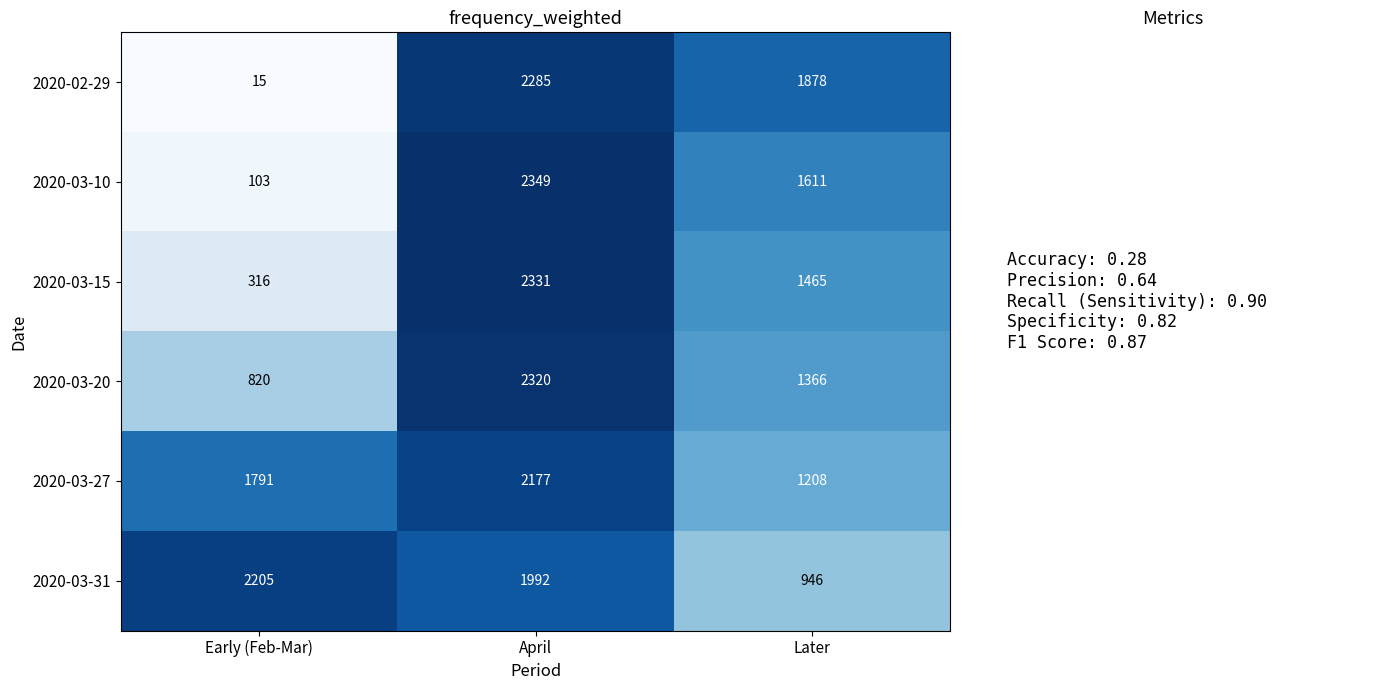

What is the difference between the highest and lowest values at Early (Feb-Mar)?

2190